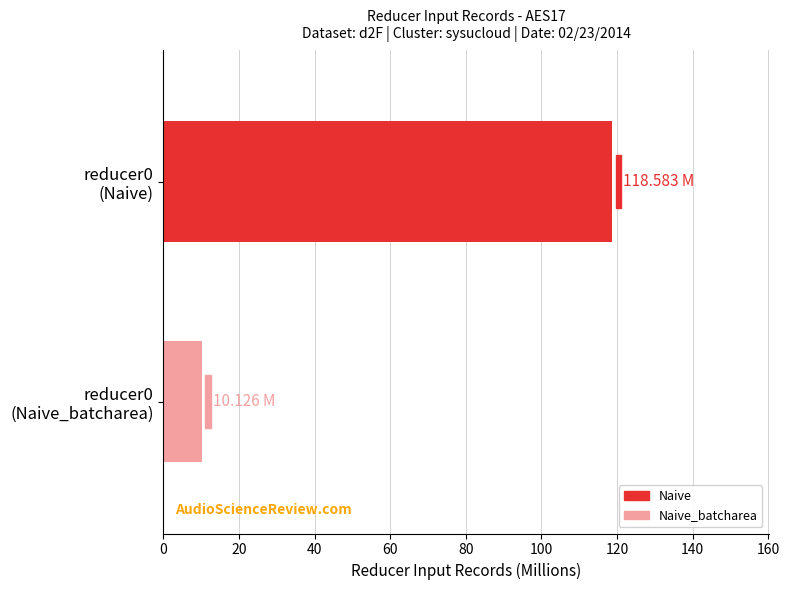

Which series has the largest range (max minus min)?

Naive